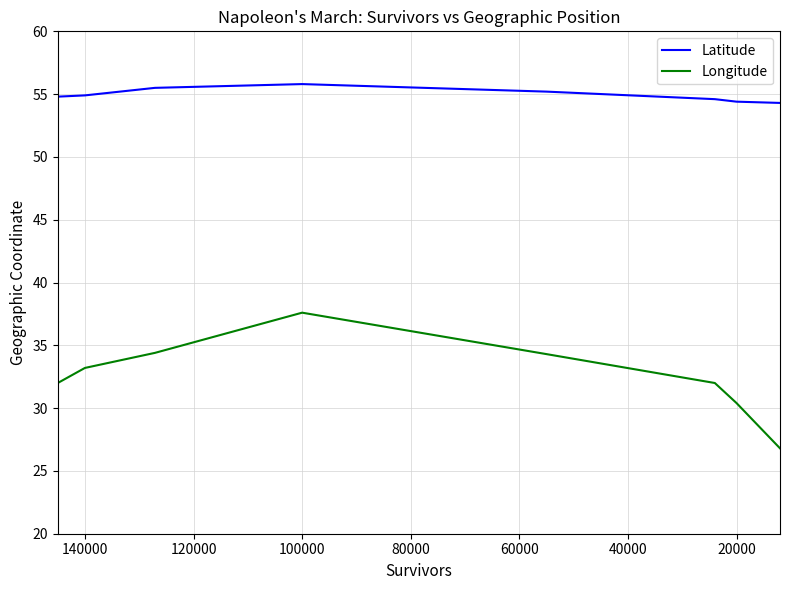

Reading left to right, list all the values displayed in this chart.

Latitude: 54.8	54.9	55.5	55.8	55.2	54.6	54.4	54.3
Longitude: 32.0	33.2	34.4	37.6	34.3	32.0	30.4	26.8